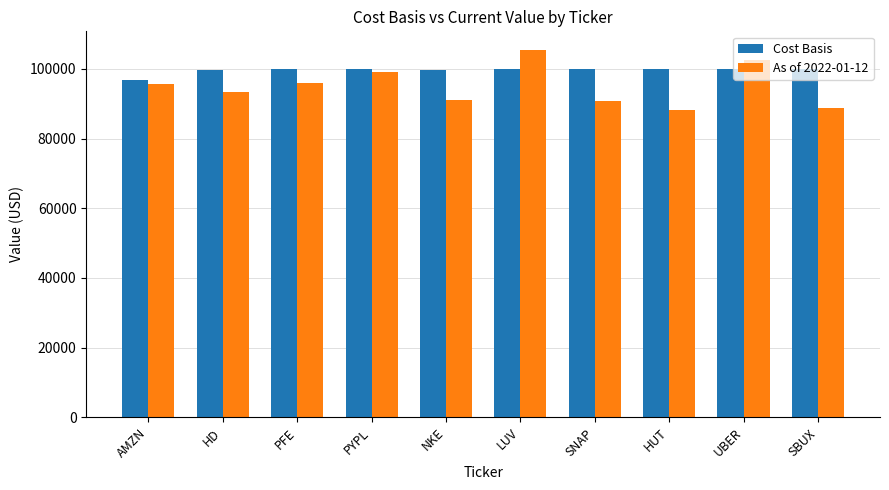

What is the minimum value shown in the chart?

88147.0